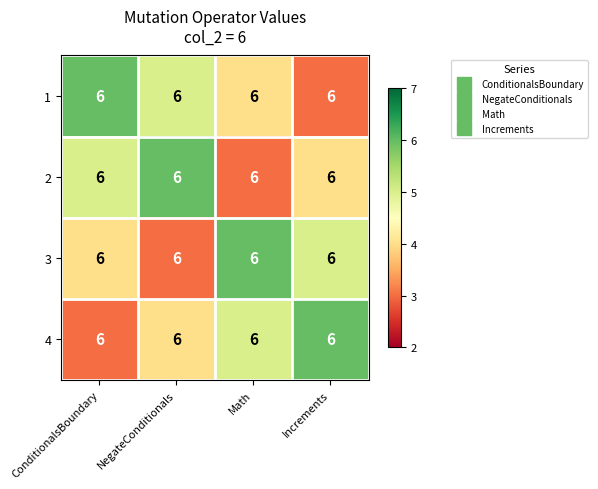

Which series changed the most between NegateConditionals and Math?

2